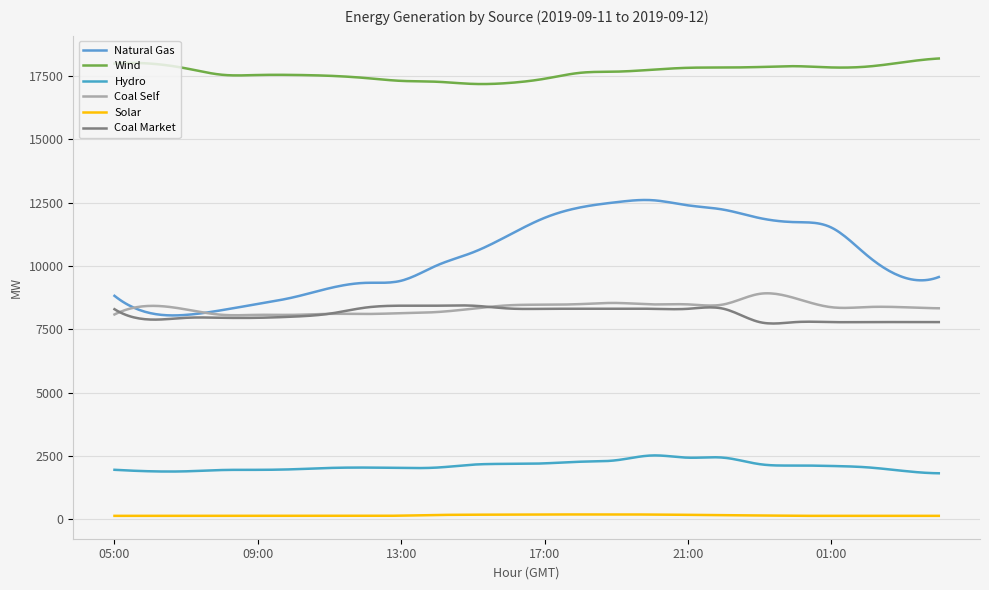

Does the chart have visible grid lines?

Yes